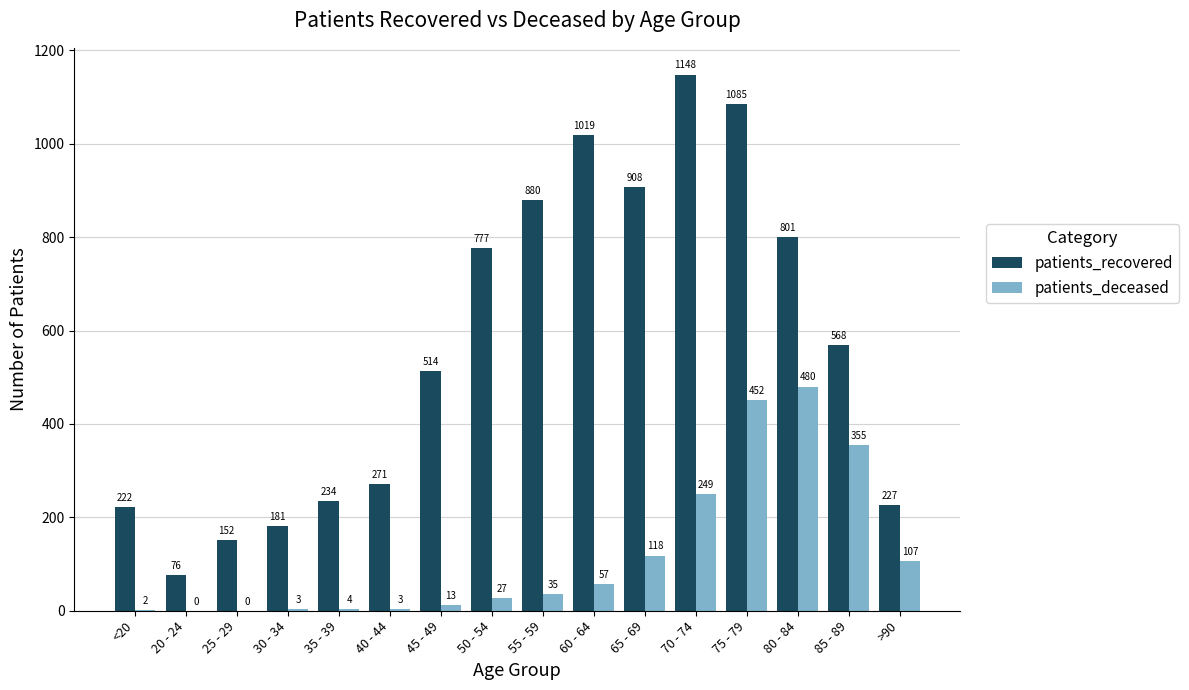

Which series has the widest spread of values?

patients_recovered